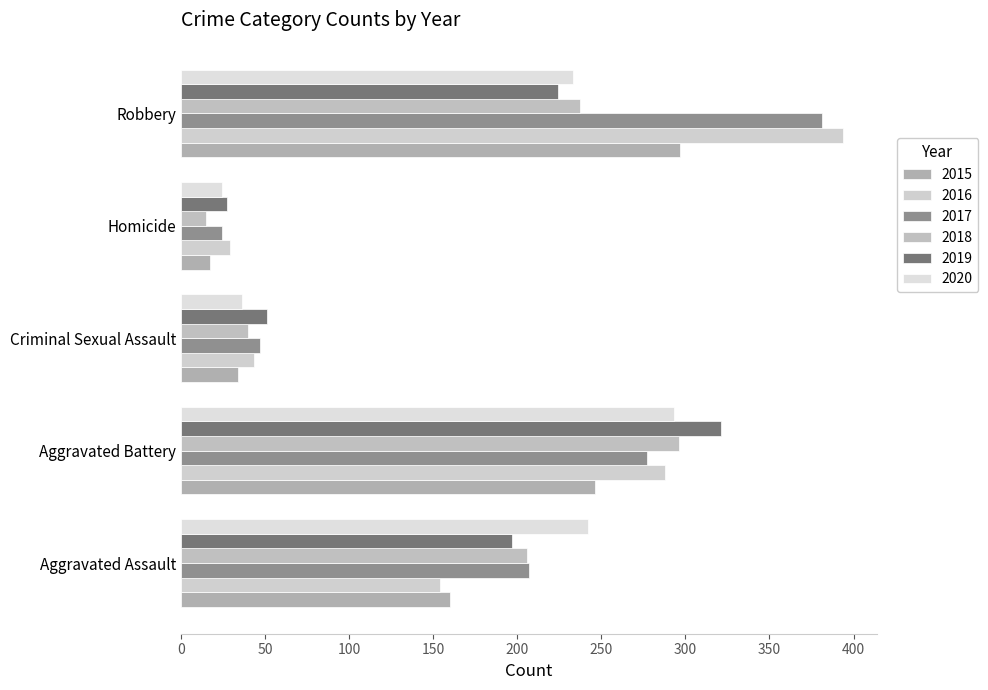

What is the label of the 3rd bar from the left?

Criminal Sexual Assault